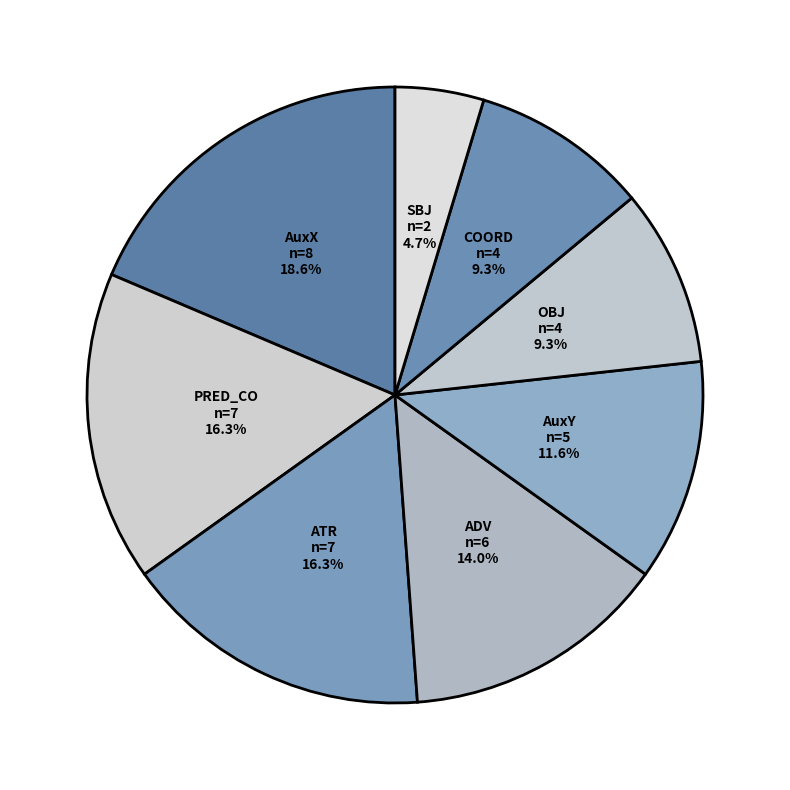

Which has a higher value, PRED_CO or OBJ?

PRED_CO